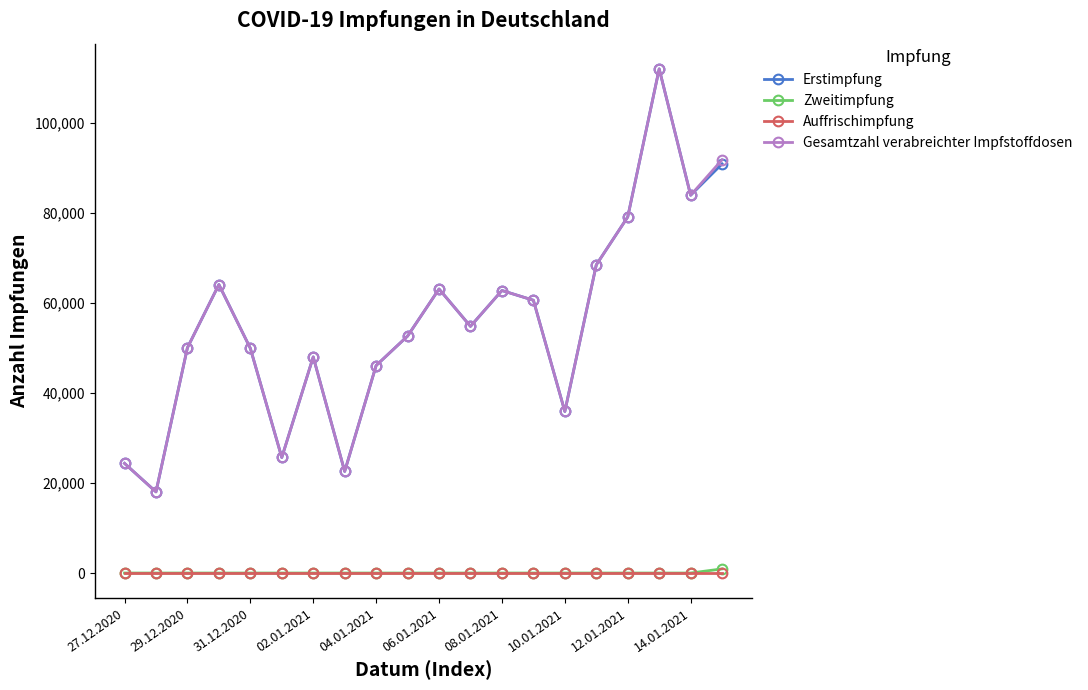

What is the maximum value shown in the chart?

111987